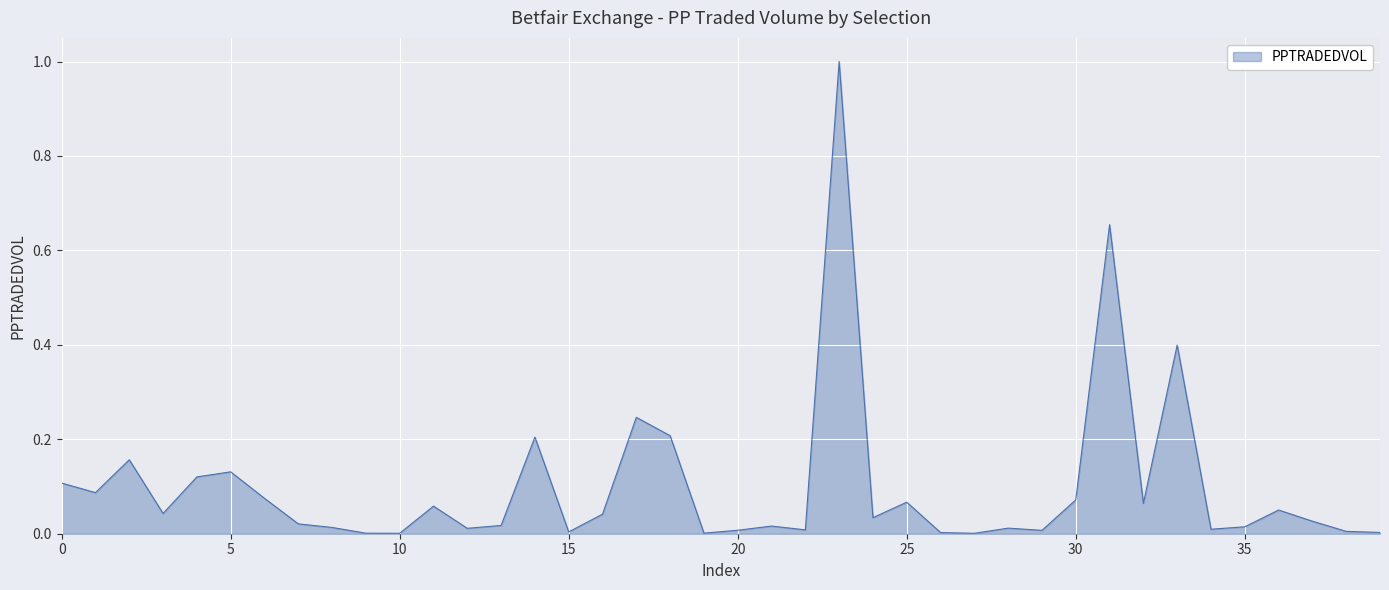

What is the greatest value displayed?

1.0